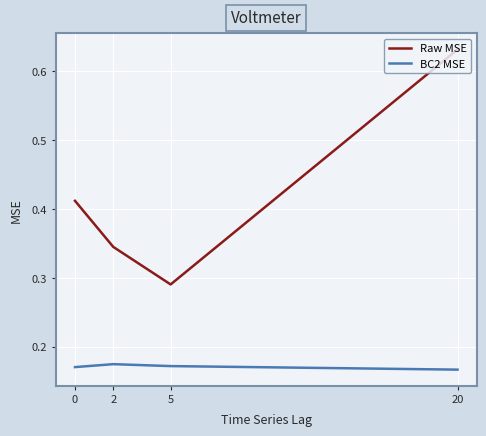

At 5, list the series in order from largest to smallest.

Raw MSE, BC2 MSE